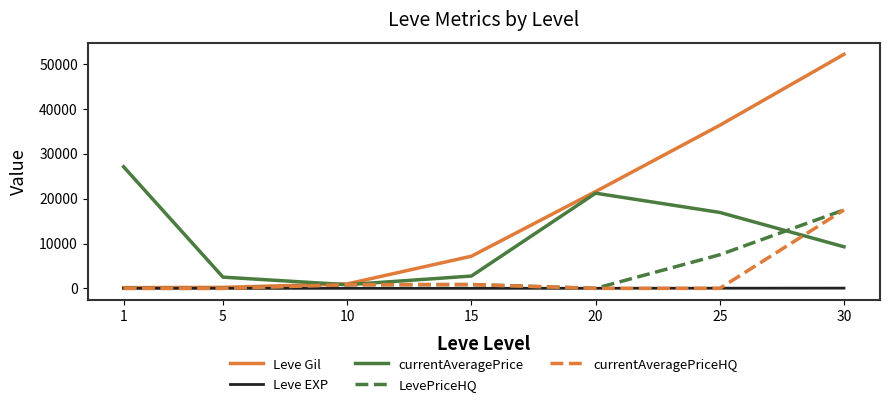

The value of LevePriceHQ at 5 is 11733. True or false?

False